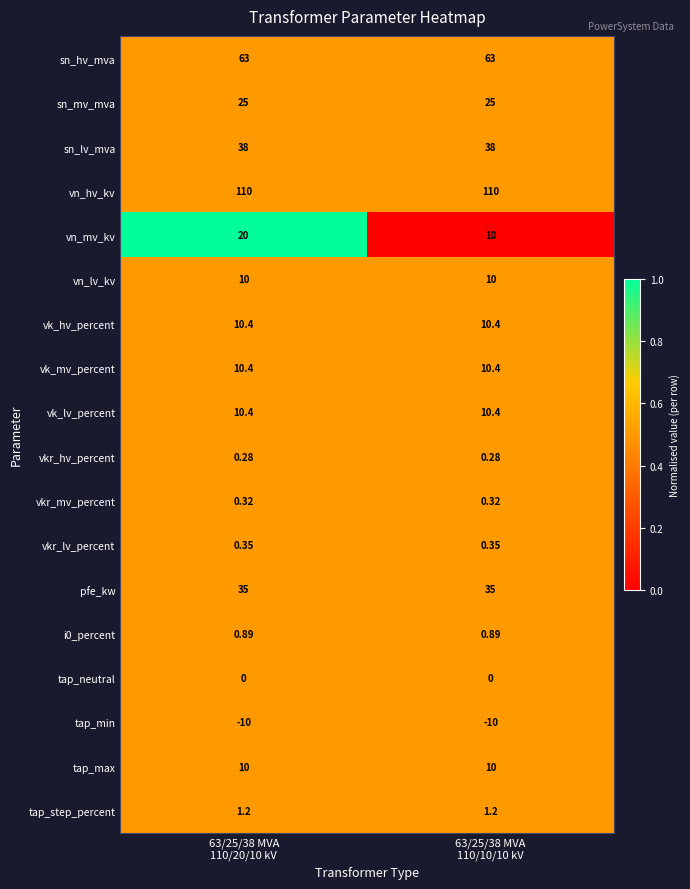

Which series has the largest total across all categories?

vn_hv_kv